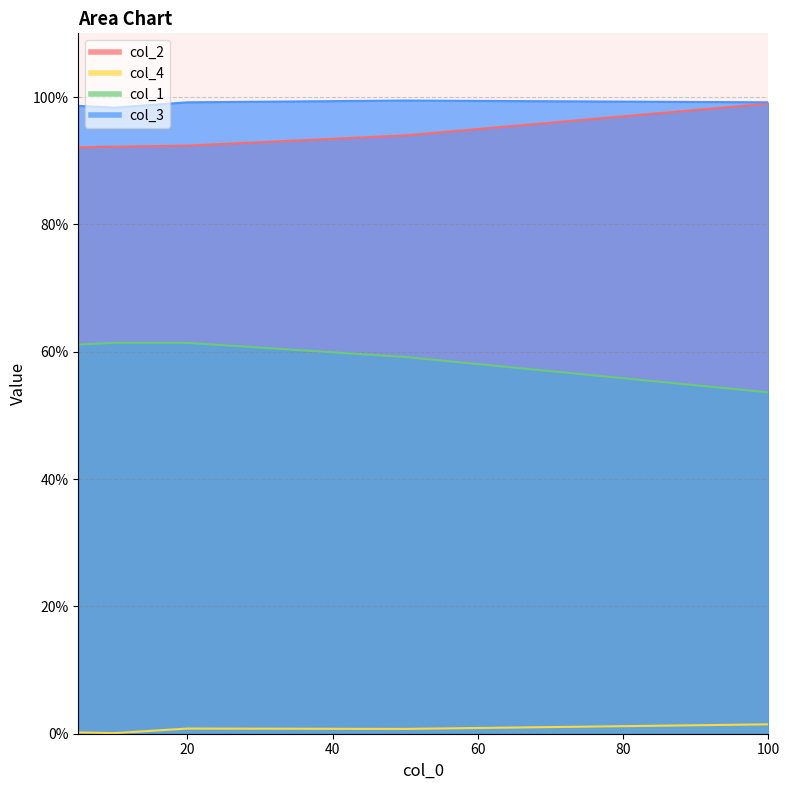

Rank the series at 5 from lowest to highest value.

col_4, col_1, col_2, col_3